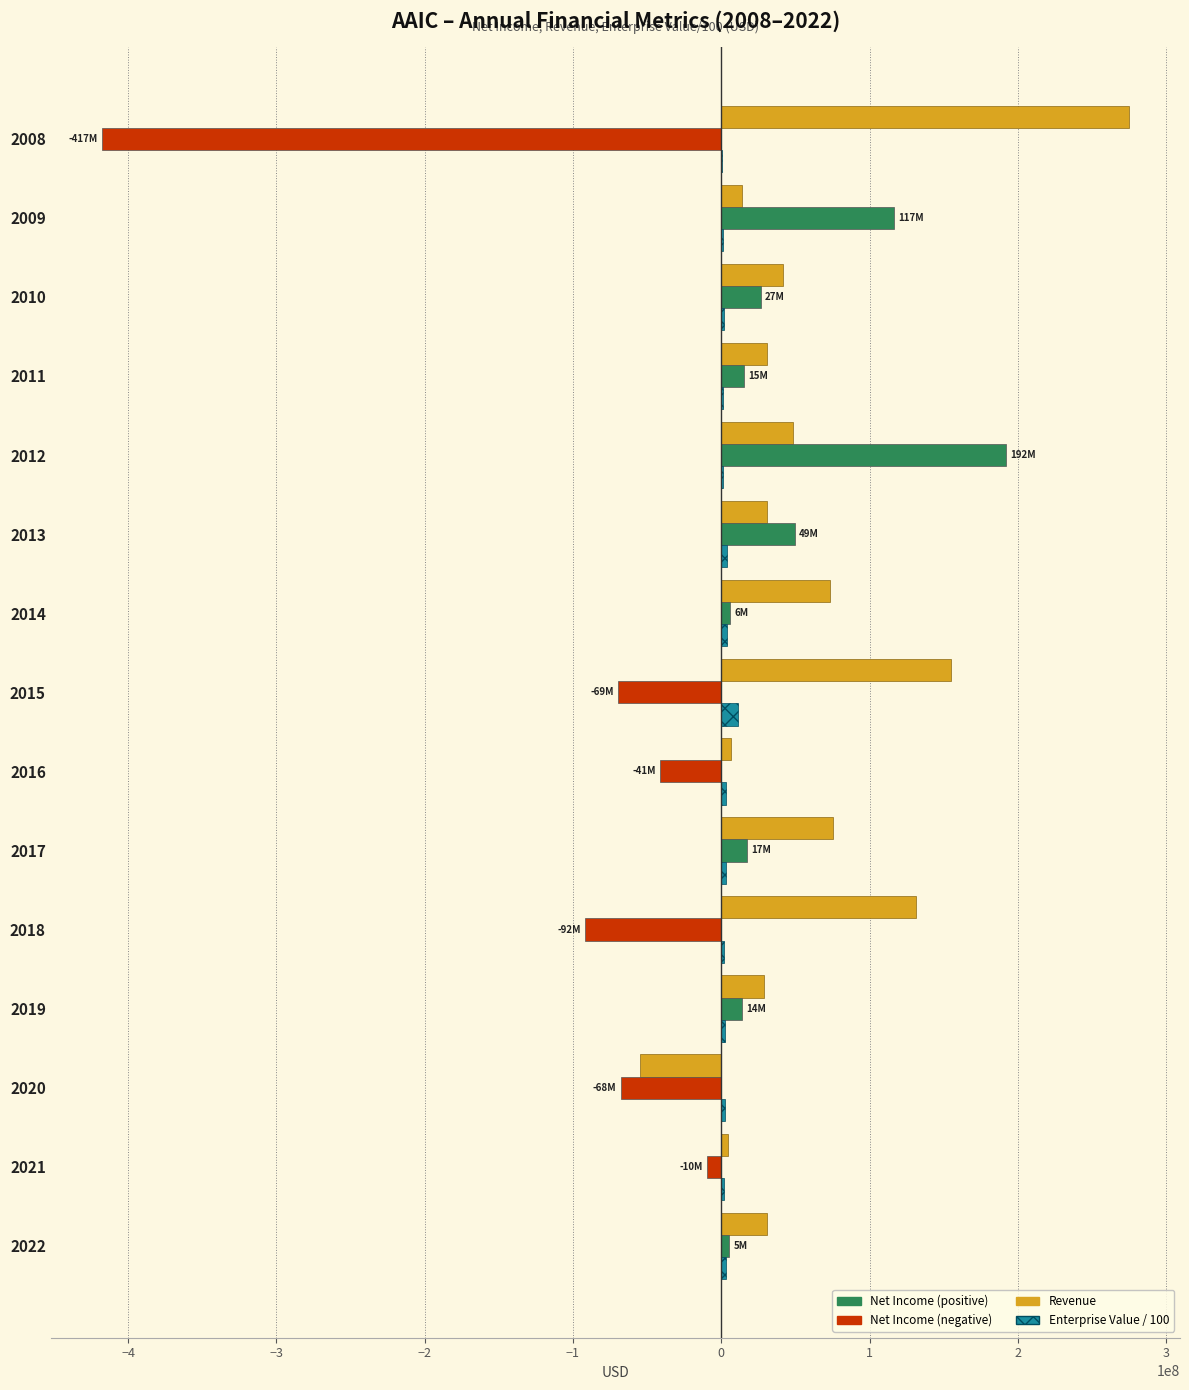

What is the maximum value shown in the chart?

274686000.0